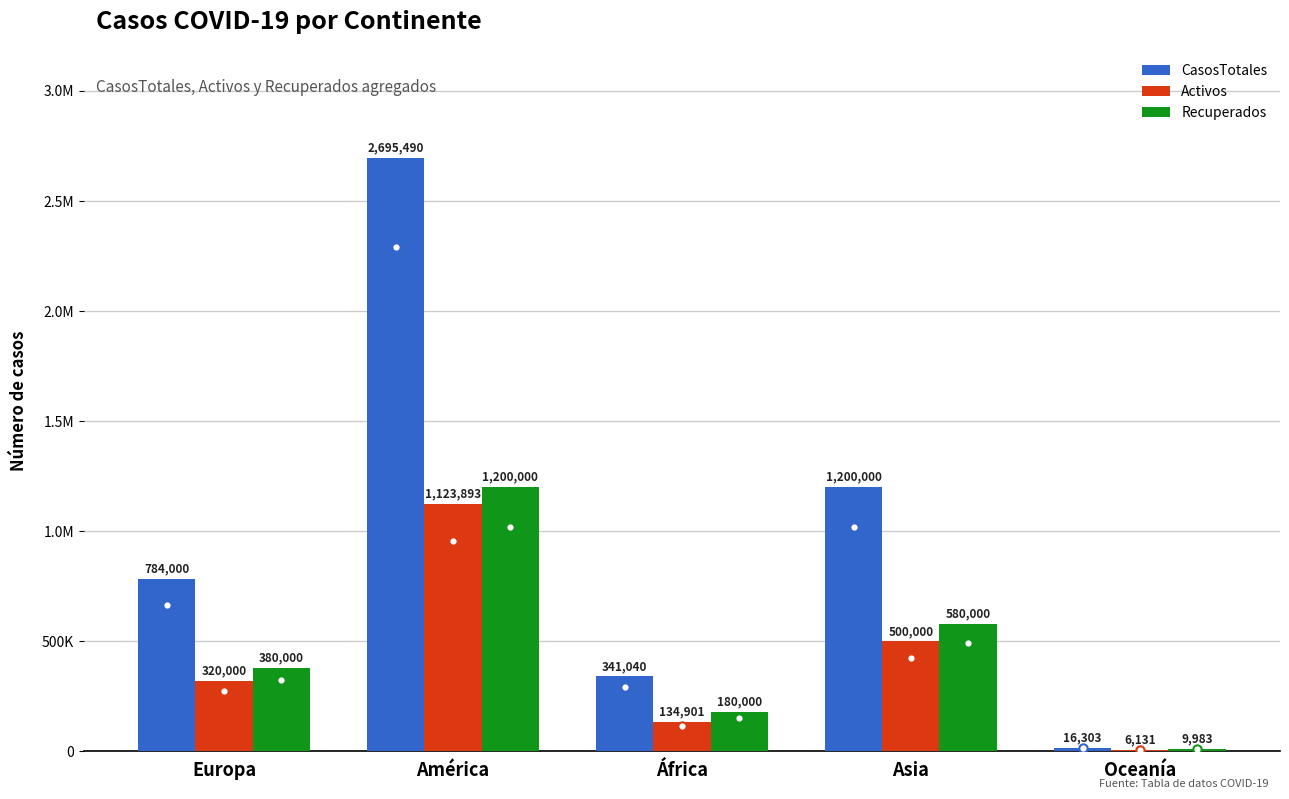

What is the greatest value displayed?

2695490